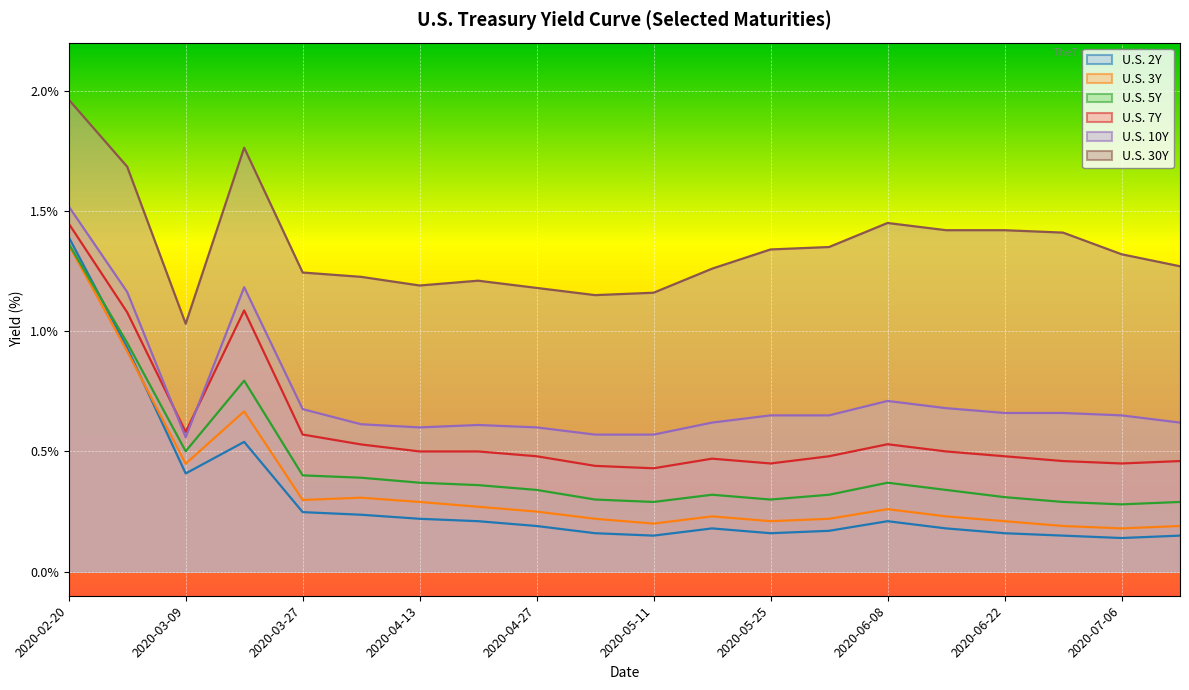

Count the U.S. 10Y values in the range 0 to 1.

17